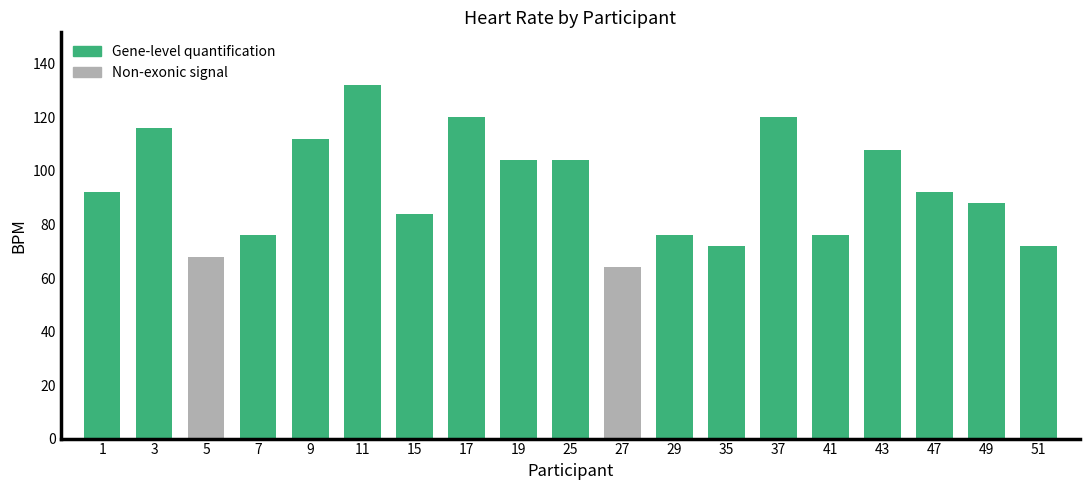

What is the sum of the values at 49 and 41?

164